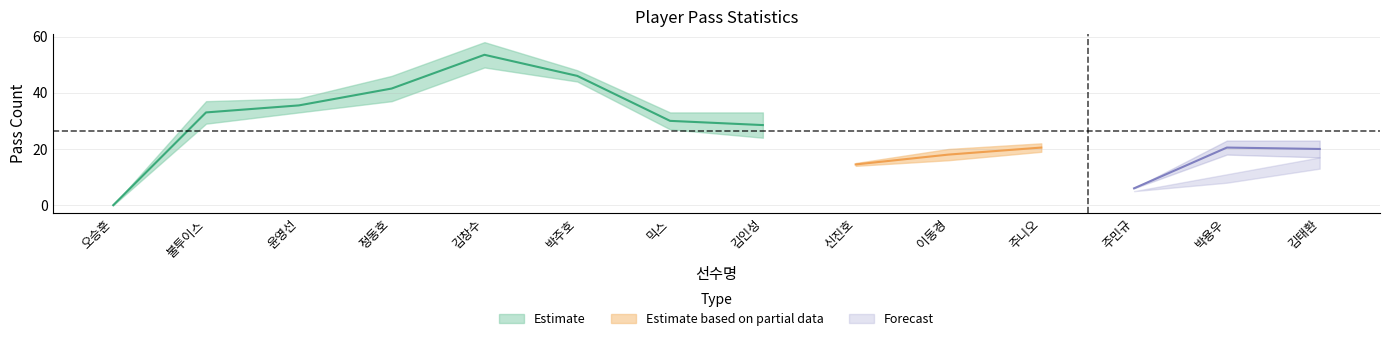

True or false: 패스 성공 has more than 2 interior local peaks.

True